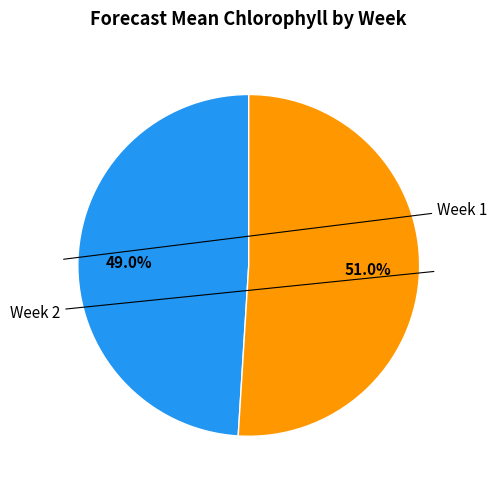

Between Week 2 and Week 1, which is larger?

Week 2